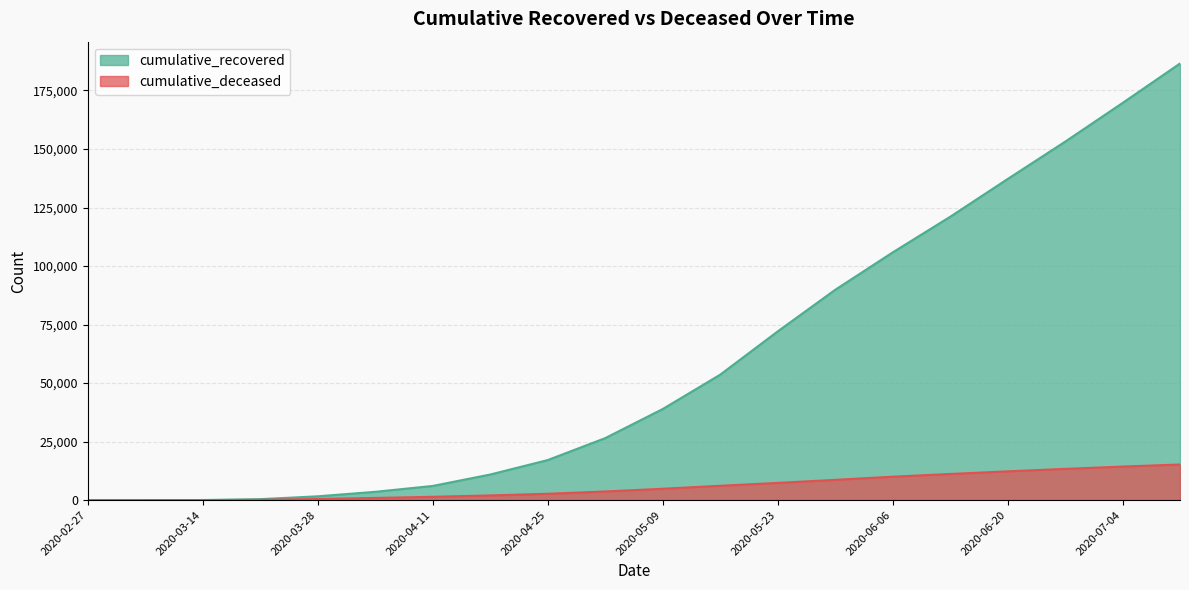

True or false: cumulative_deceased and cumulative_recovered cross at least once.

False